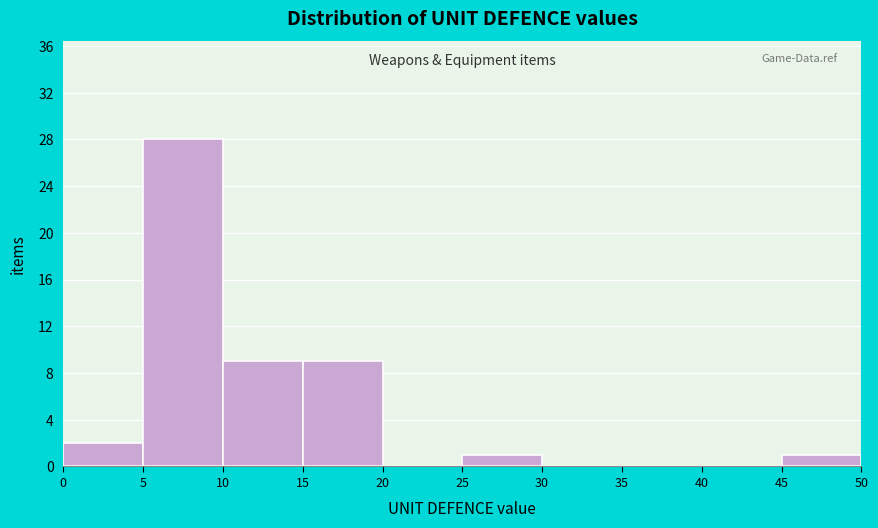

Over which range of the x-axis is the bar tallest?

5 to 10